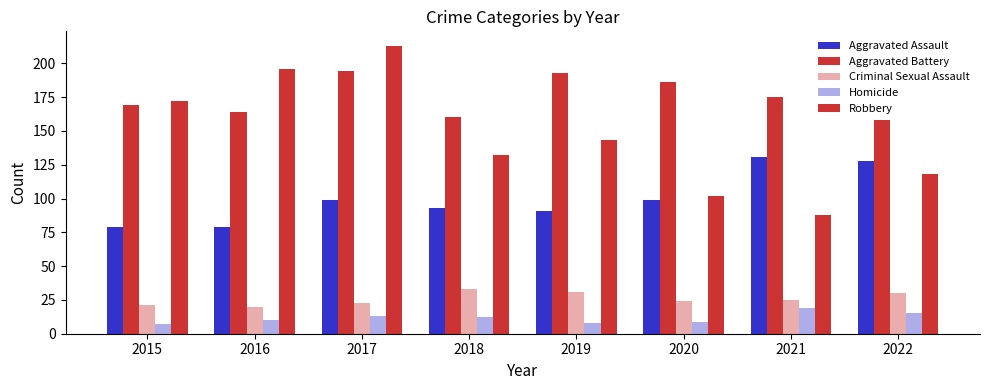

Count the number of categories in the chart.

8